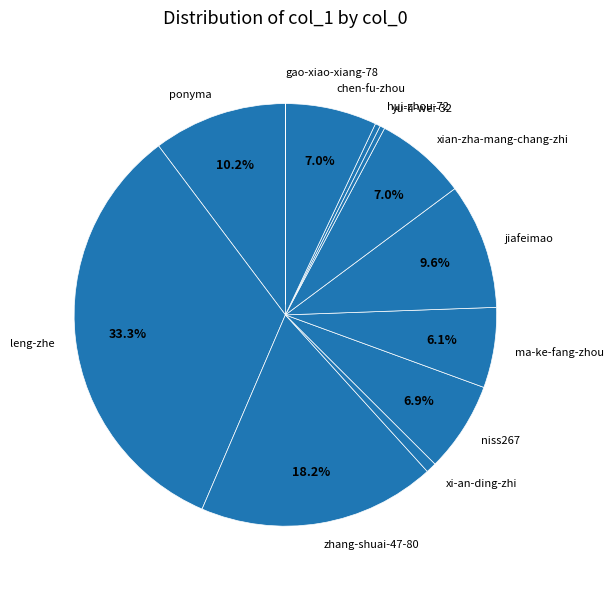

The ma-ke-fang-zhou slice represents 6% of the pie. True or false?

True